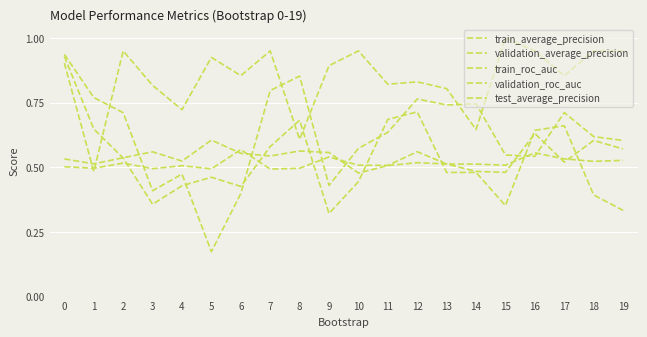

What is the spread (max minus min) of values at 4?

0.3